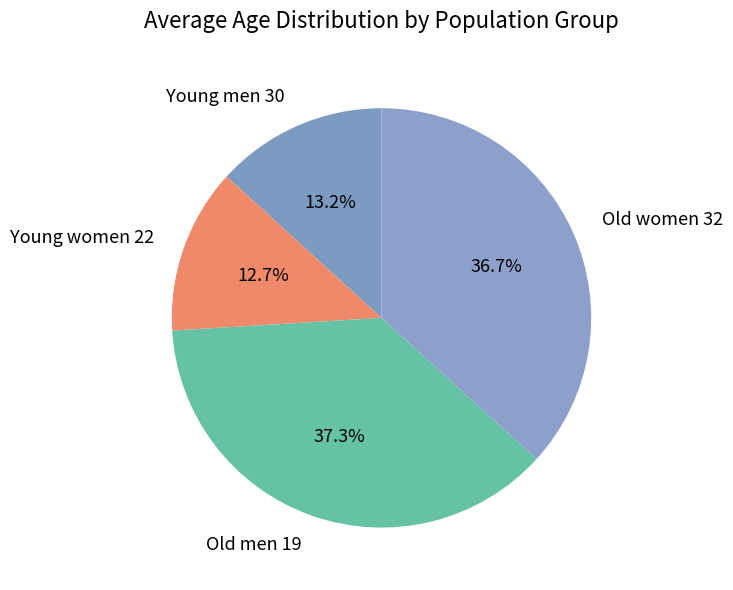

Is there any slice that represents more than half of the pie?

No